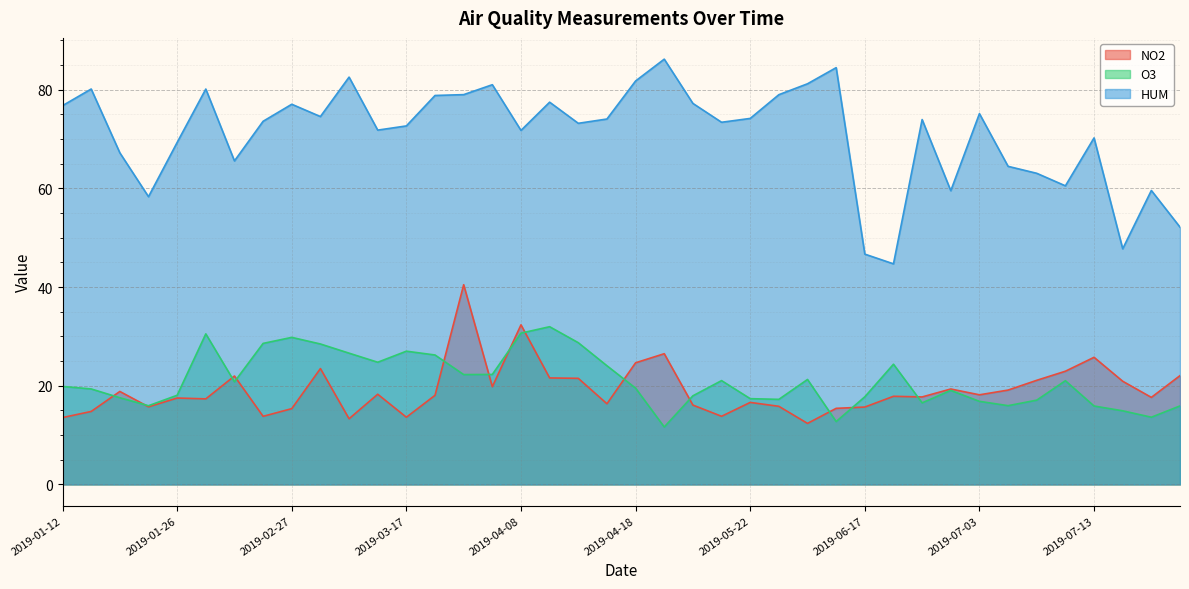

The value of NO2 at 2019-03-23 is 11.6. True or false?

False